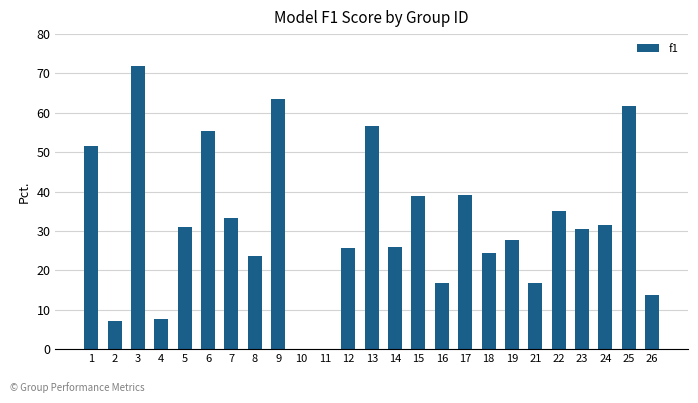

What is the approximate value at 16?

16.7